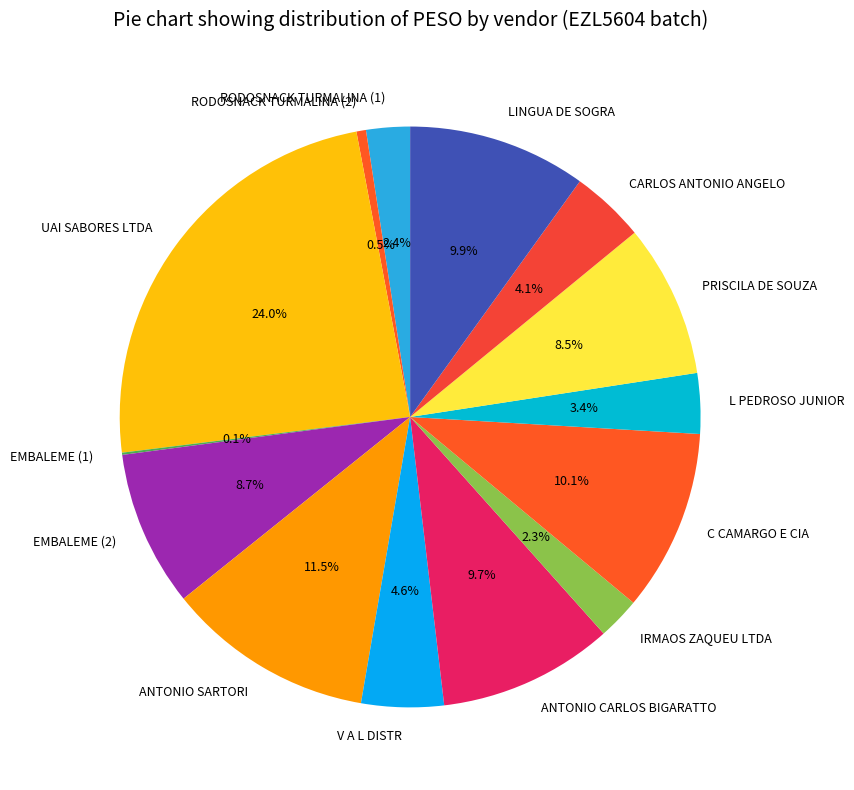

Which slice is the largest?

UAI SABORES LTDA